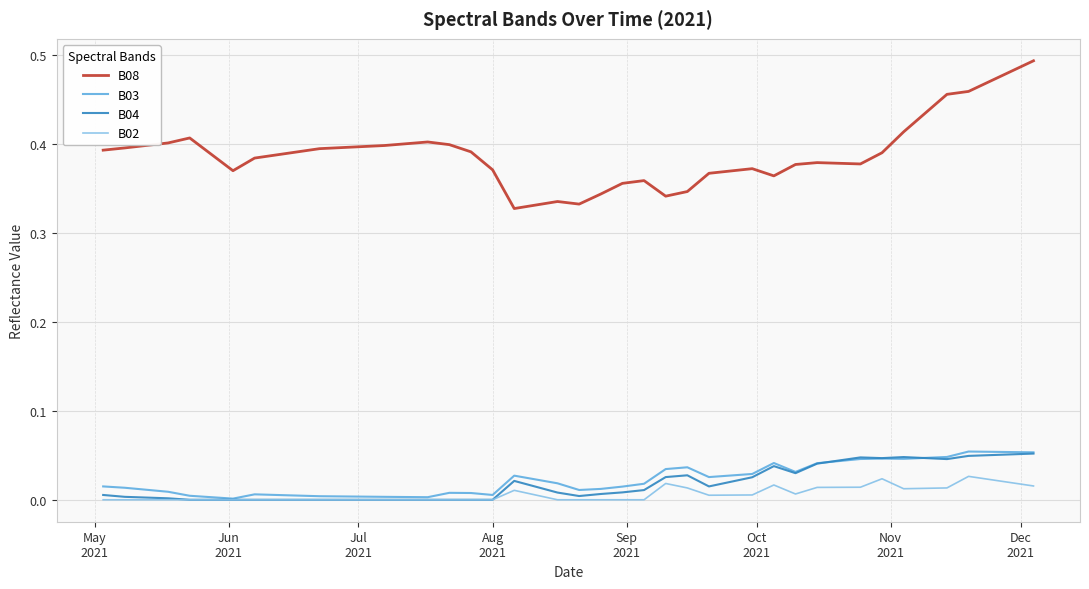

Which series has the largest range (max minus min)?

B08